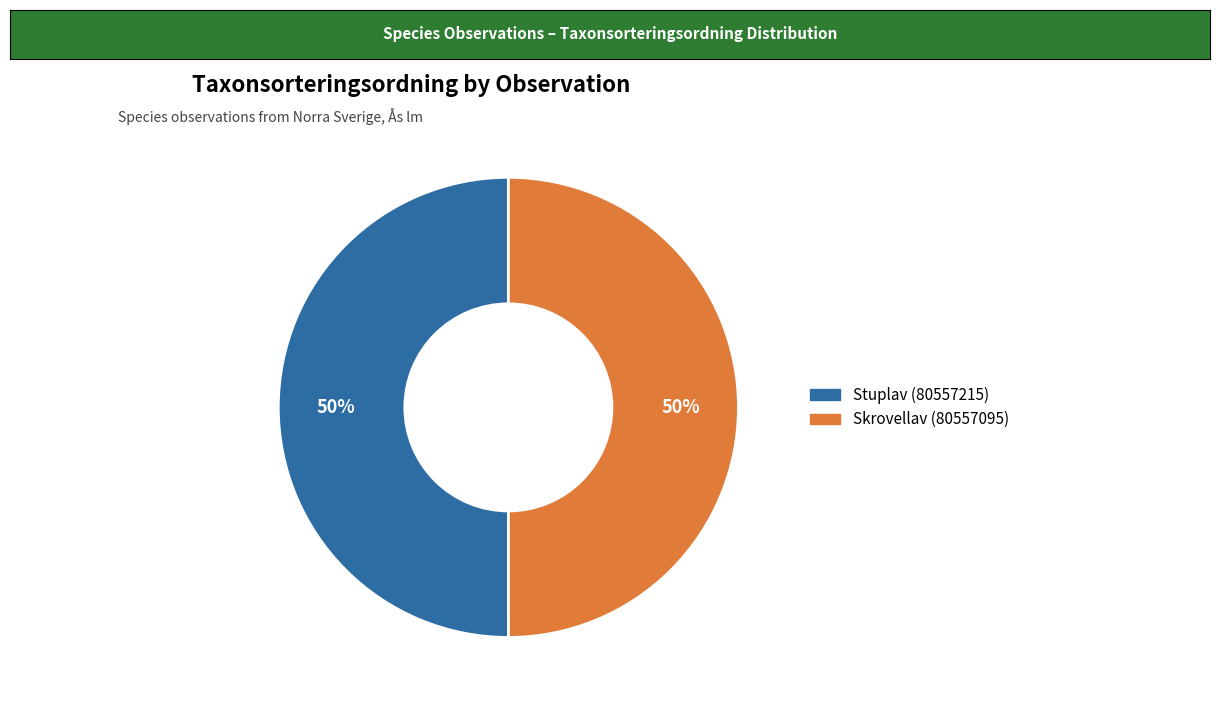

Combined, do Skrovellav (80557095) and Stuplav (80557215) account for over 50%?

Yes